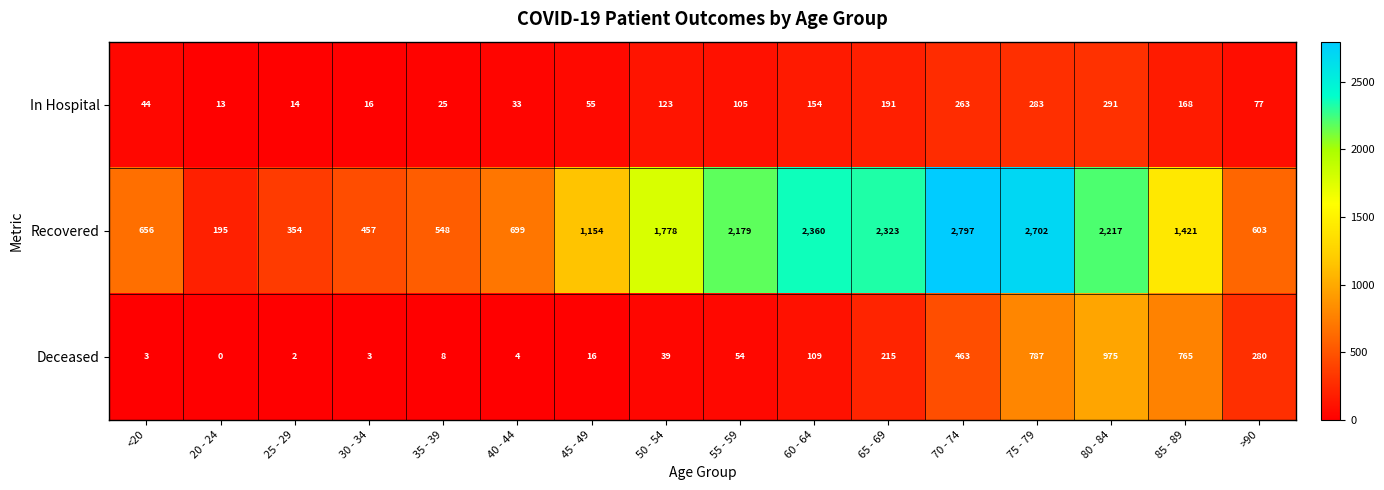

At which label is Recovered closest to 1496?

85 - 89